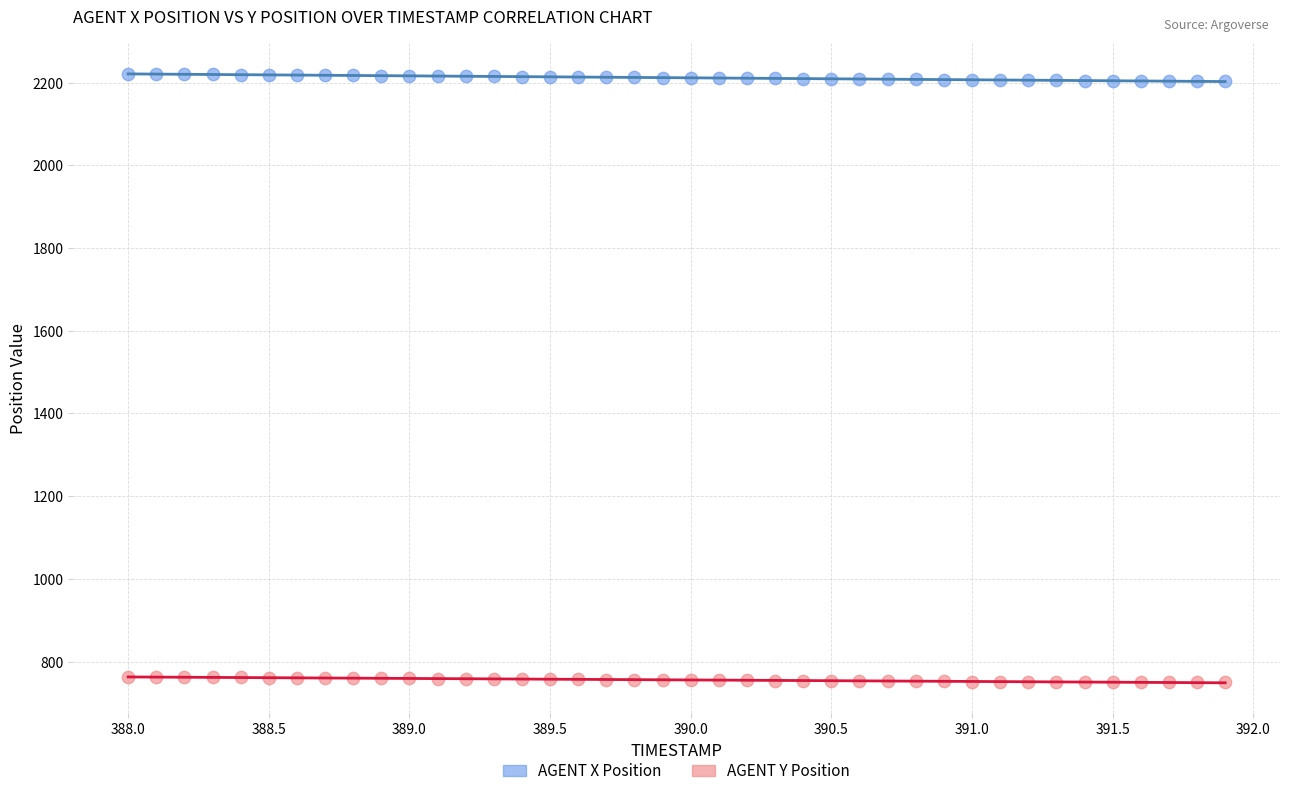

What are all the series names shown in the legend?

AGENT X Position, AGENT Y Position